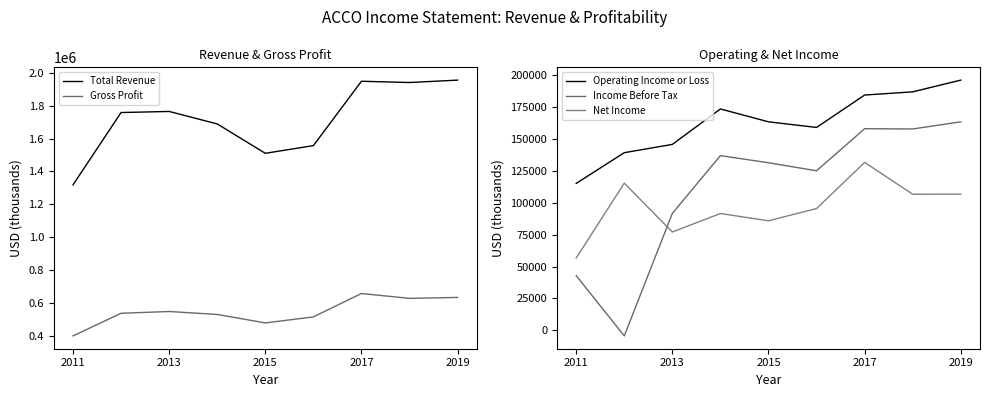

True or false: Gross Profit and Total Revenue intersect in this chart.

False